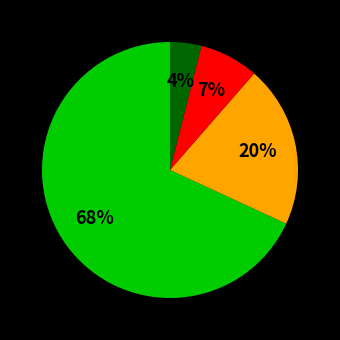

To the nearest percent, what is the average slice percentage?

25%